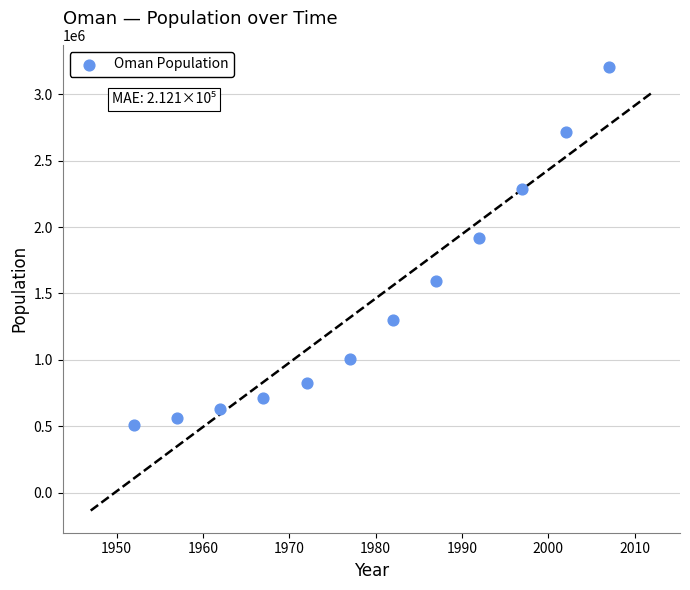

What is the average Y value?

1438205